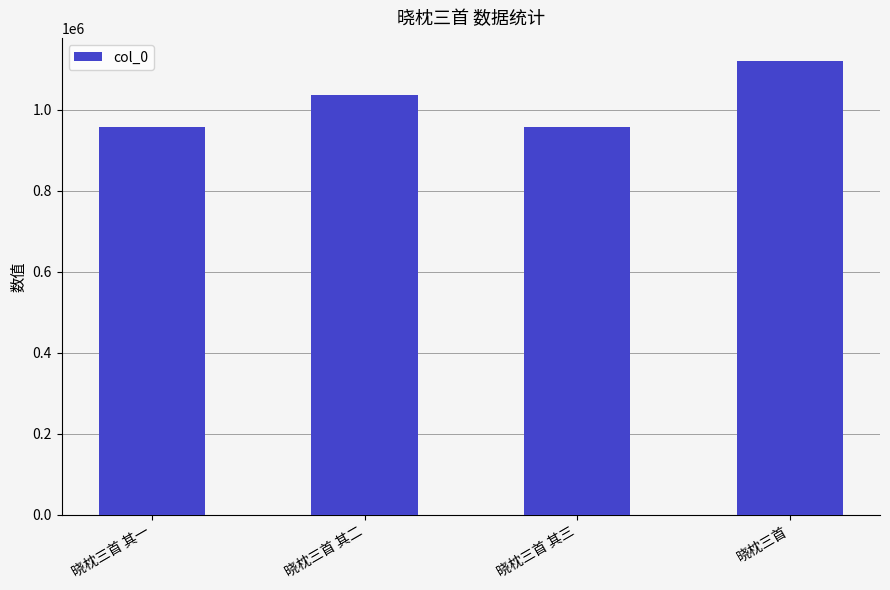

Where is the data nearest to the value 1039606?

晓枕三首 其二